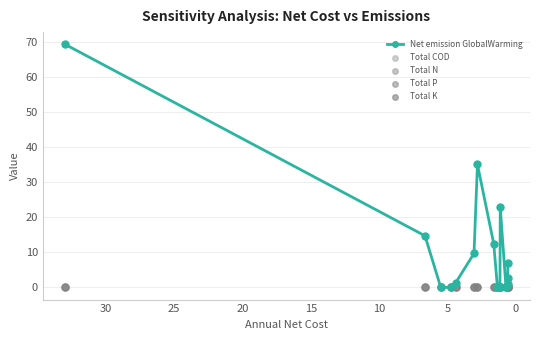

What is the total value across all series at 5?

1.2